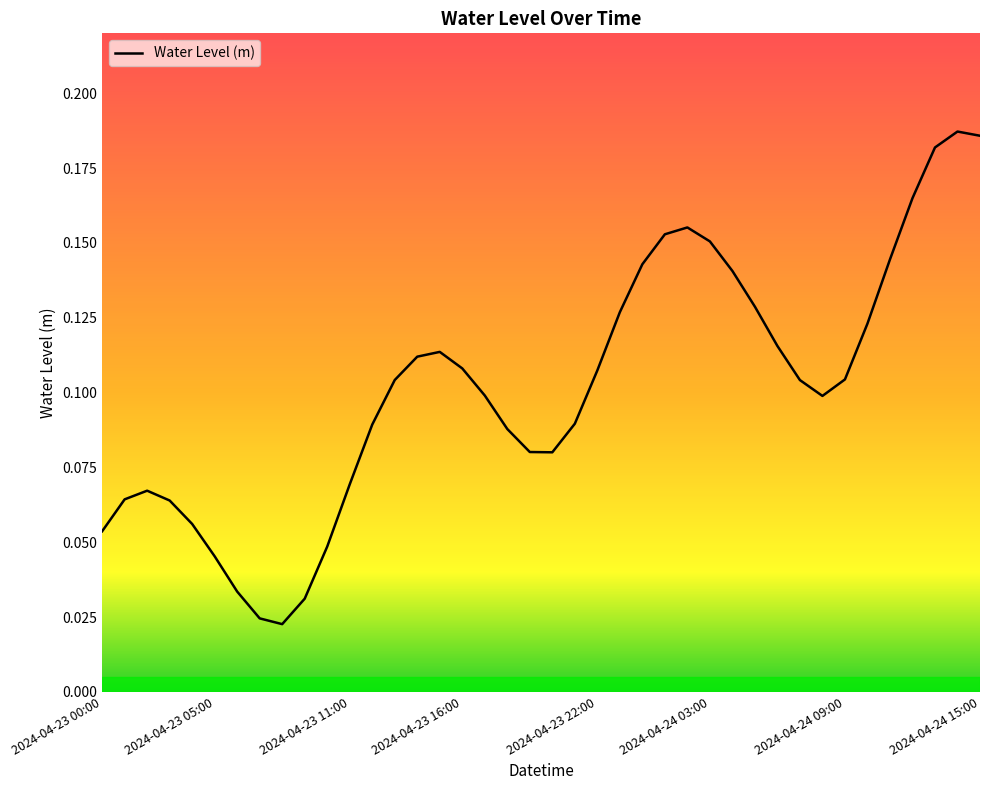

How many lines are shown in the chart?

1